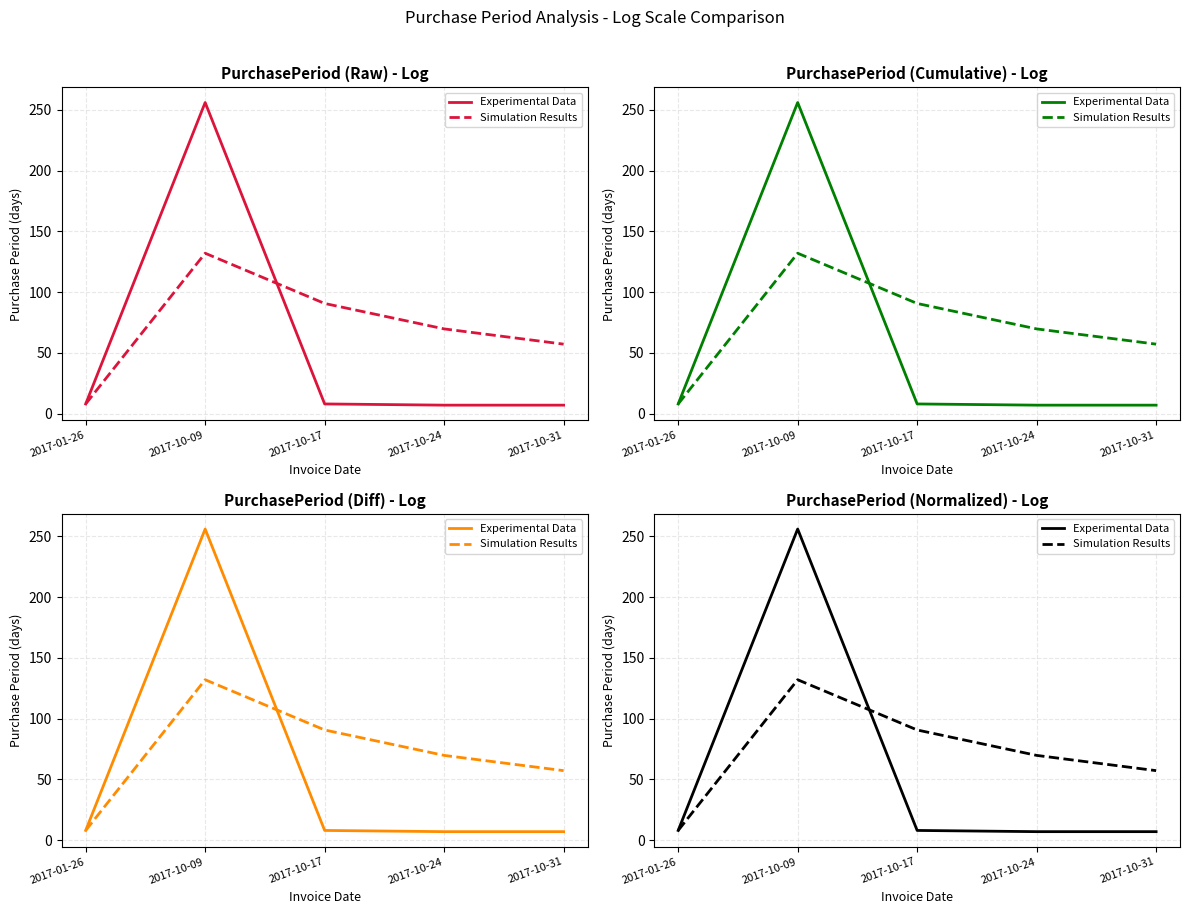

How many values in the Simulation Results series exceed 69?

3